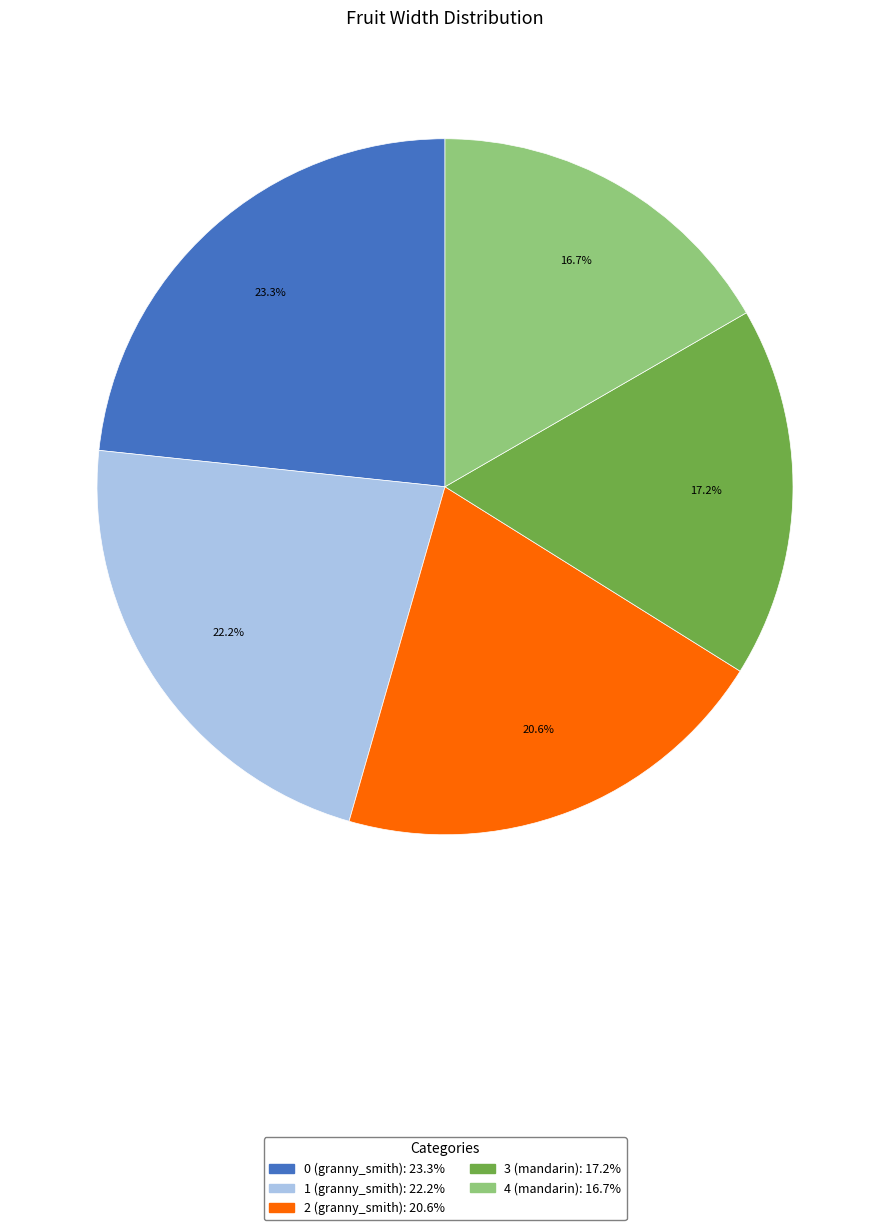

Which slice is the smallest?

4 (mandarin)